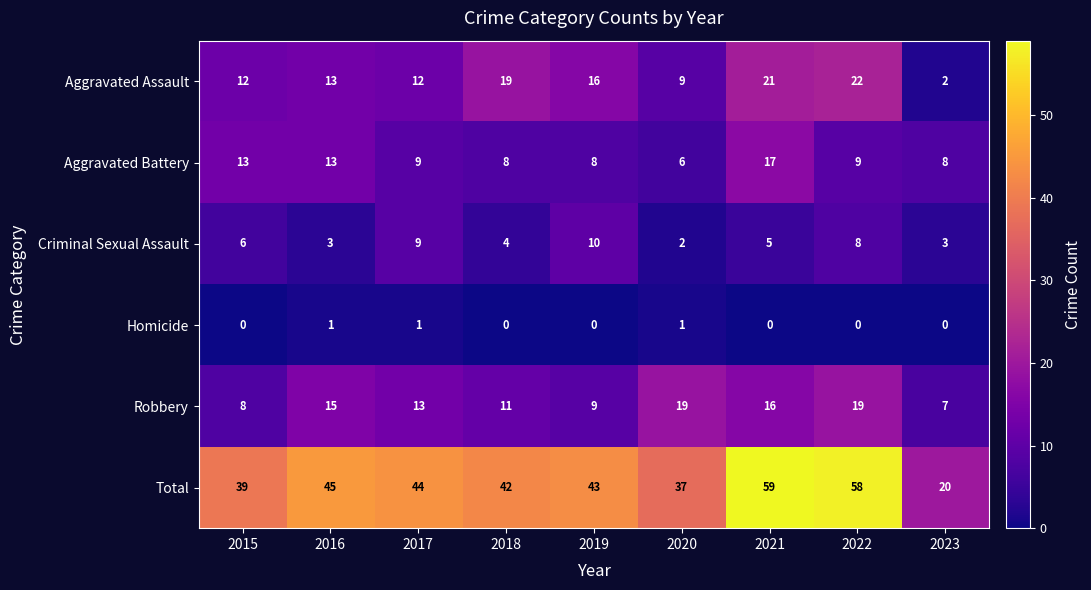

Read the Total value at 2017.

44